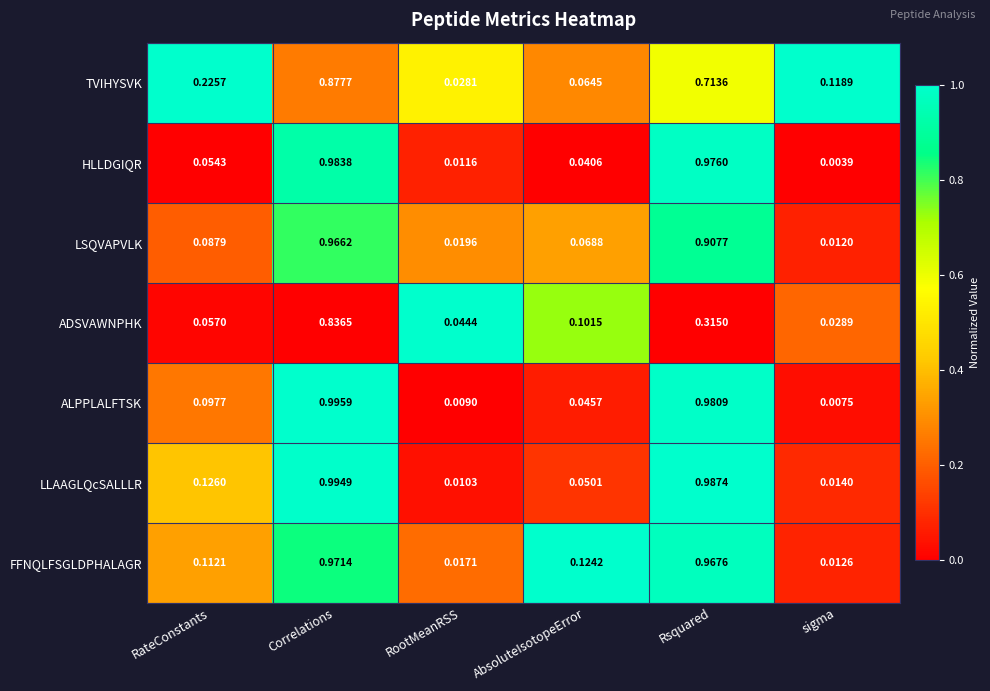

At how many categories does at least one series exceed 0?

6